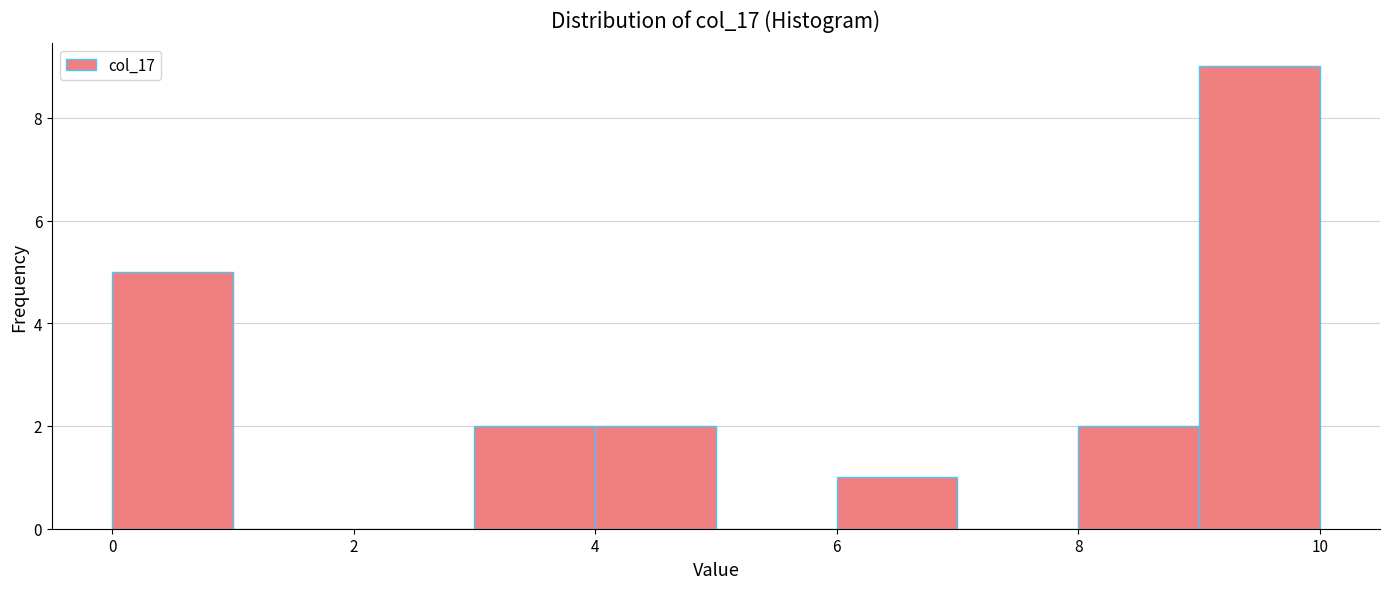

Reading left to right, list every bar in this chart as the range it spans on the x-axis followed by its height. The values are not printed on the chart, so give them approximately, as read against the axis.

0 to 1: 5
1 to 2: 0
2 to 3: 0
3 to 4: 2
4 to 5: 2
5 to 6: 0
6 to 7: 1
7 to 8: 0
8 to 9: 2
9 to 10: 9